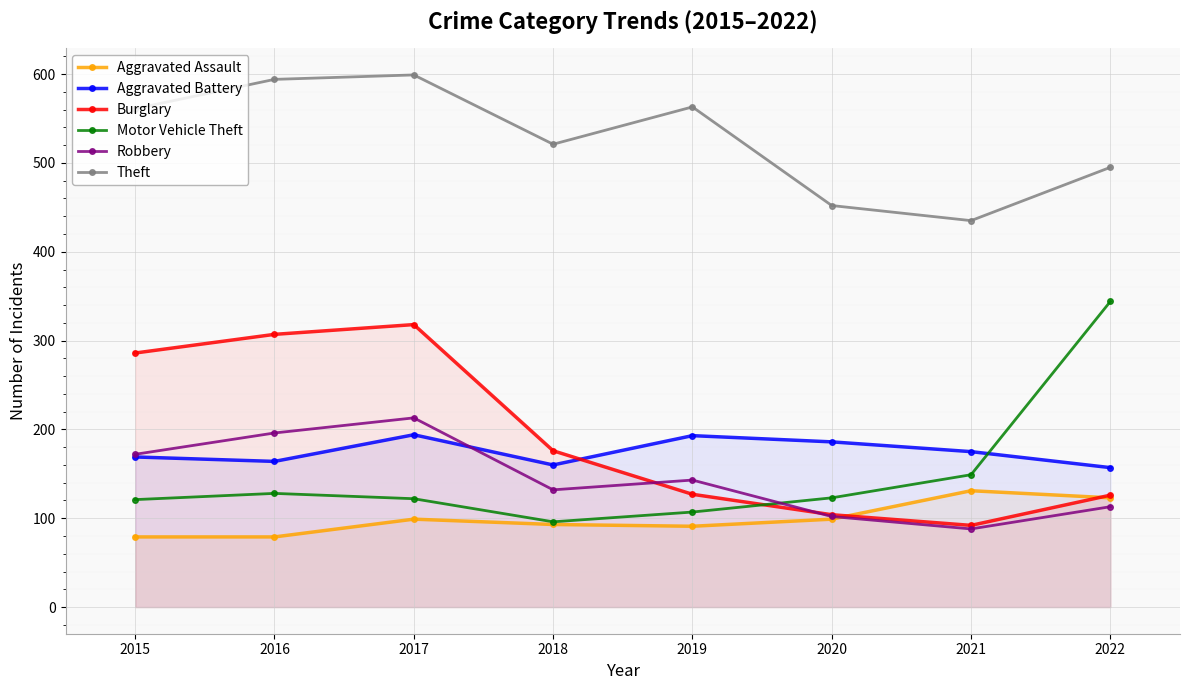

Which series changed the most between 2016 and 2022?

Motor Vehicle Theft